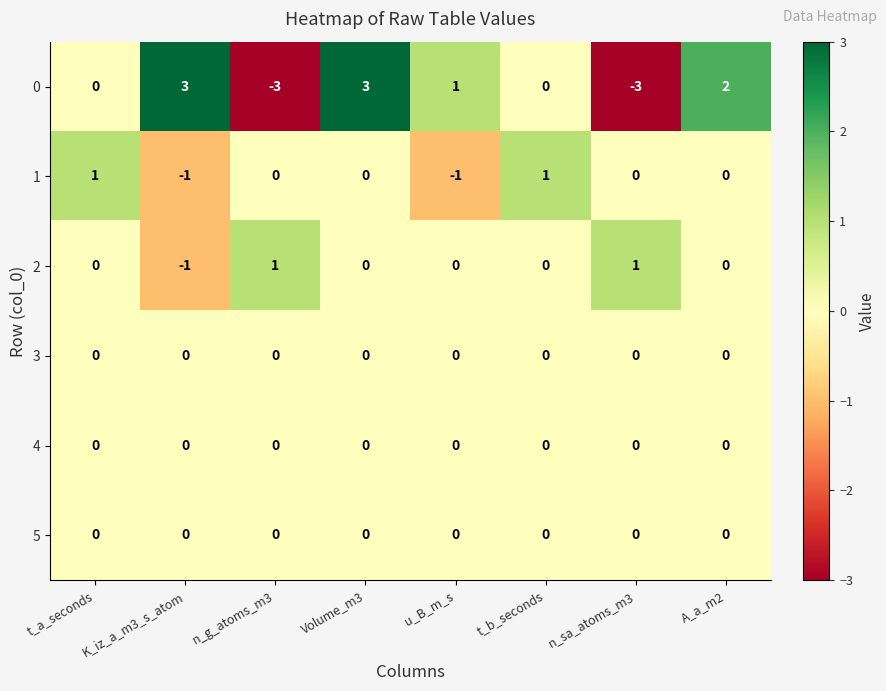

Which series changed the most between t_a_seconds and Volume_m3?

0